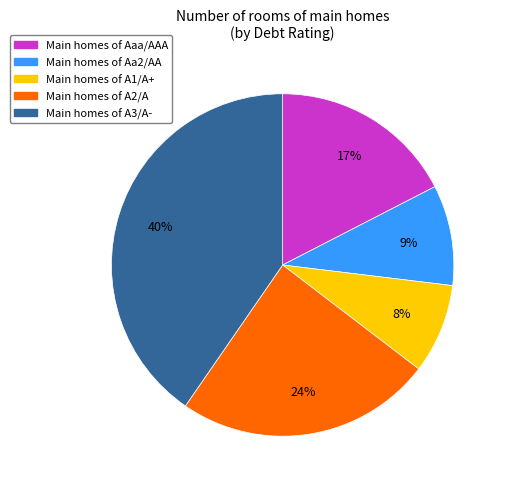

Is there a majority slice in this chart?

No